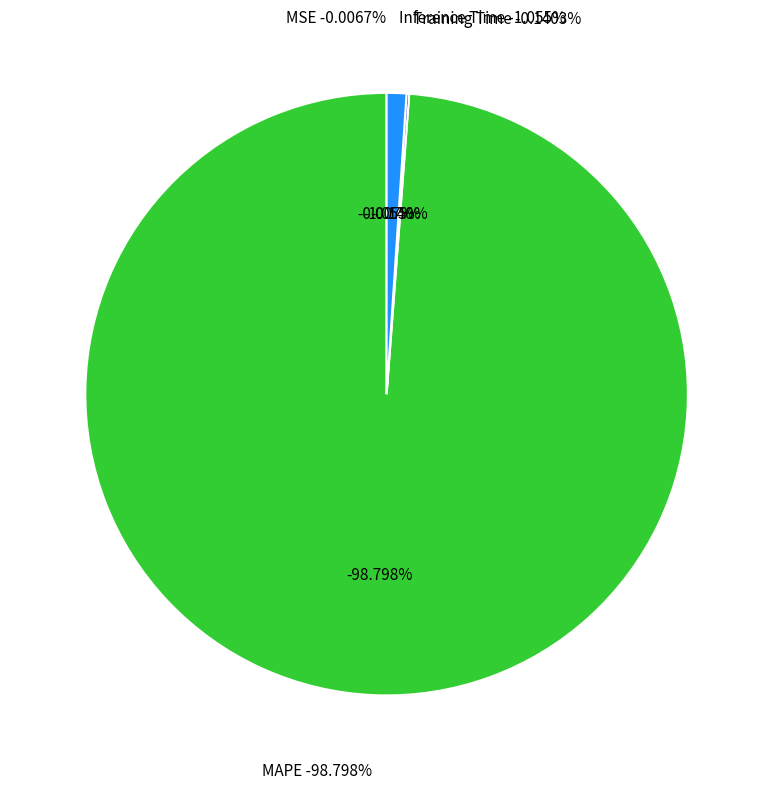

Count the number of slices in the pie.

4